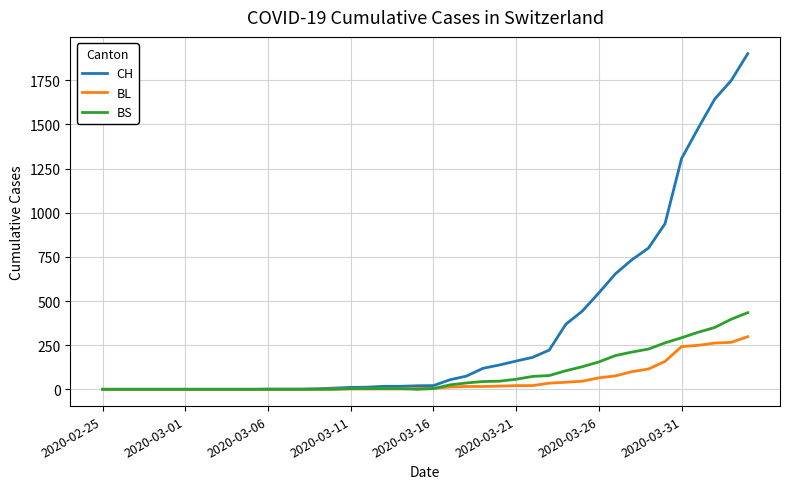

What is the difference between the maximum and minimum values in the BL series?

298